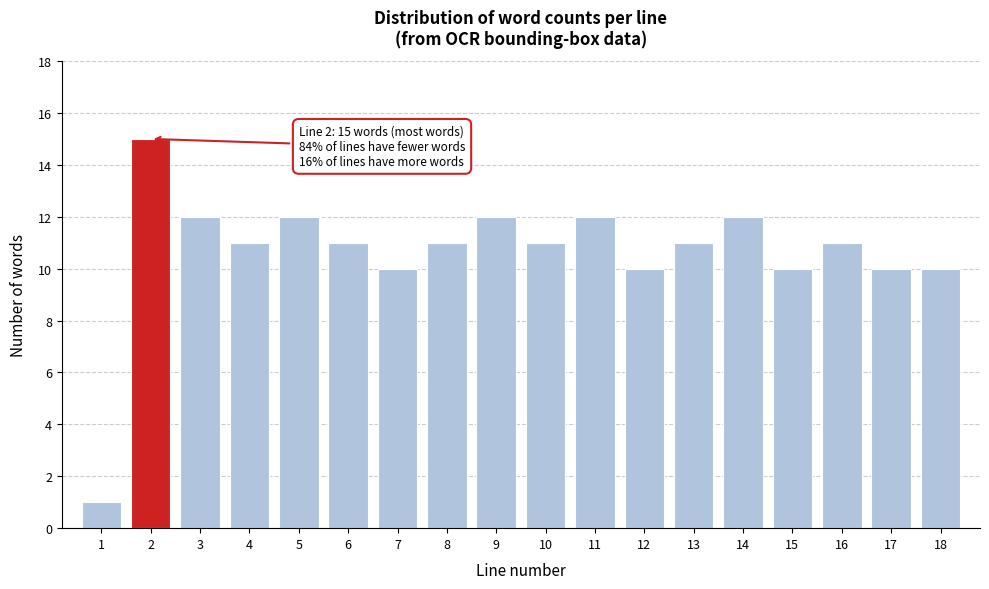

Reading left to right, extract all data points from this chart.

1=1	2=15	3=12	4=11	5=12	6=11	7=10	8=11	9=12	10=11	11=12	12=10	13=11	14=12	15=10	16=11	17=10	18=10